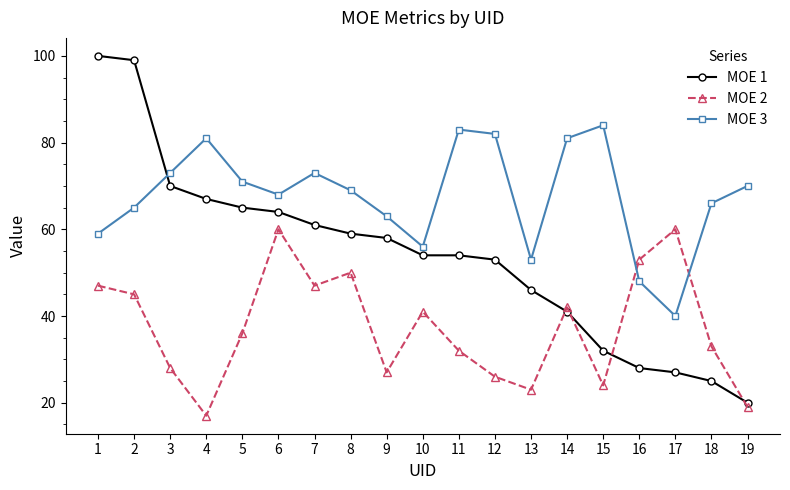

At 17, list the series in order from largest to smallest.

MOE 2, MOE 3, MOE 1